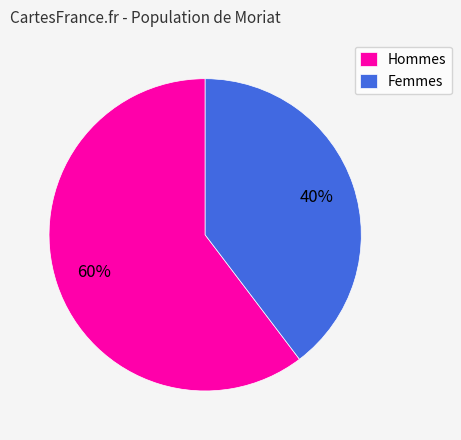

How many segments does this pie chart have?

2